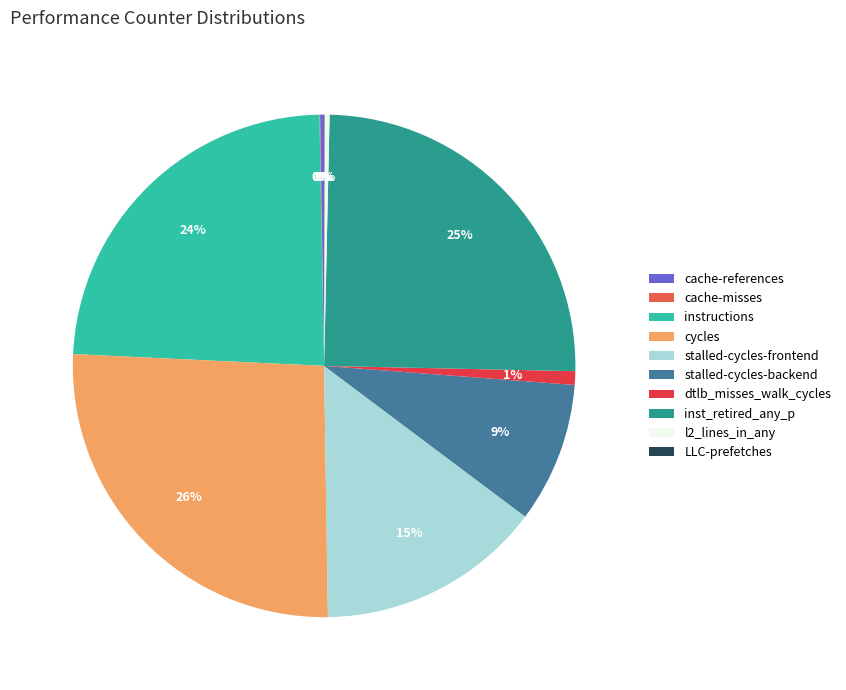

Between cache-references and instructions, which is larger?

instructions